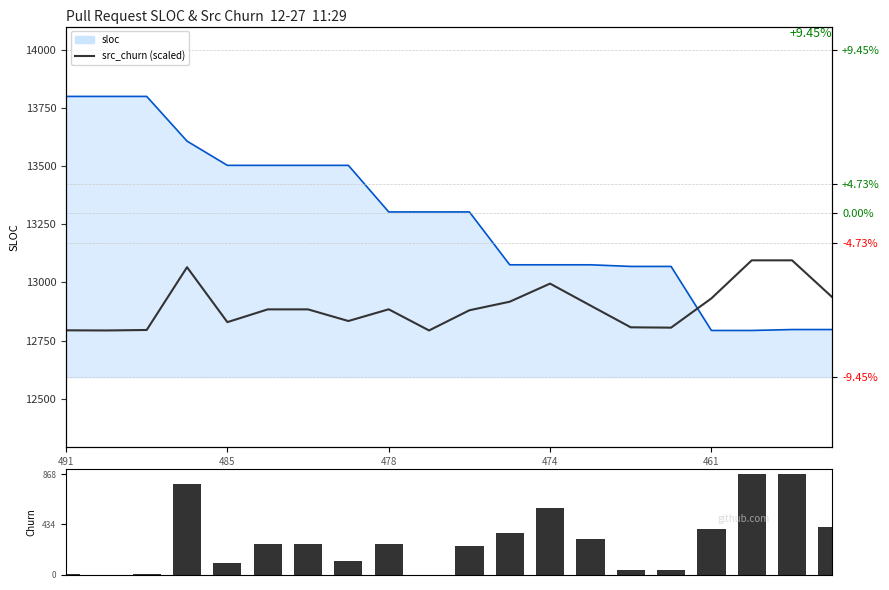

What is the difference between the maximum and second lowest values in the src_churn (scaled) series?

301.2